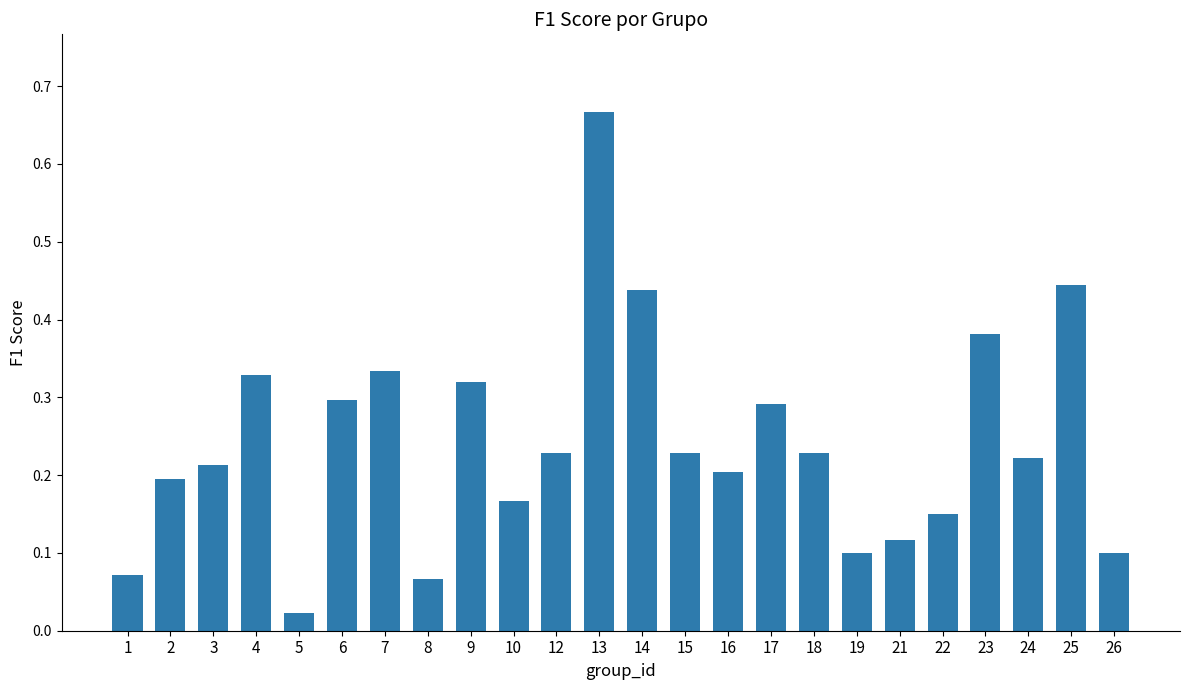

True or false: the data shows 0.2 at 16.

True